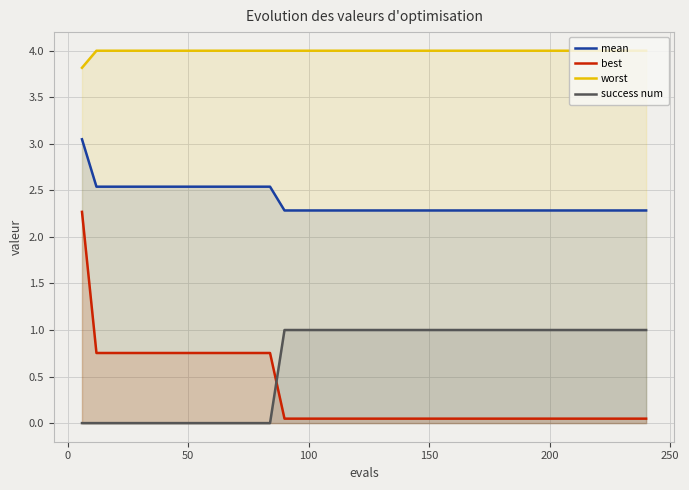

What is the minimum value for worst?

3.8